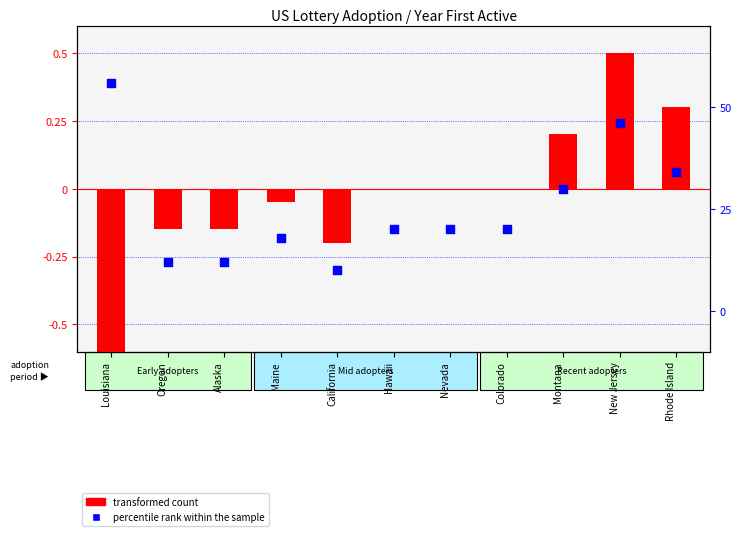

Is the value of percentile rank within the sample at Maine greater than the value of transformed count at Louisiana?

Yes